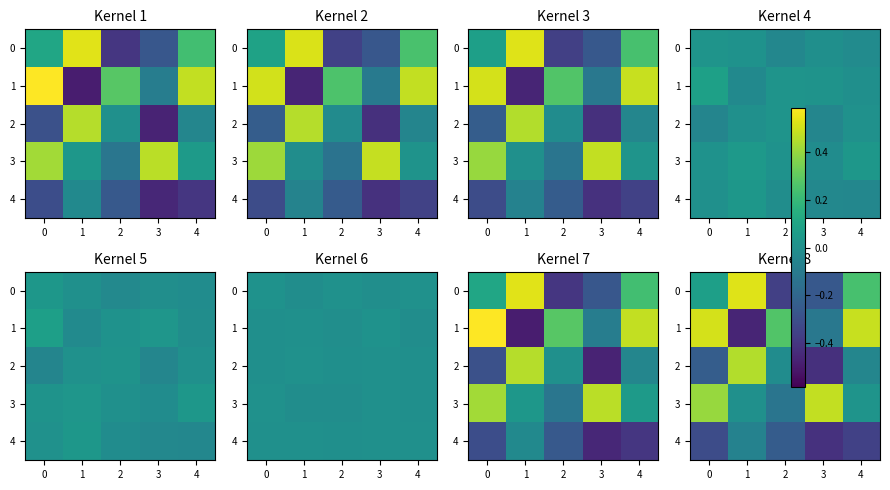

Rank the series at 0 from highest to lowest value.

1, 3, 0, 2, 4